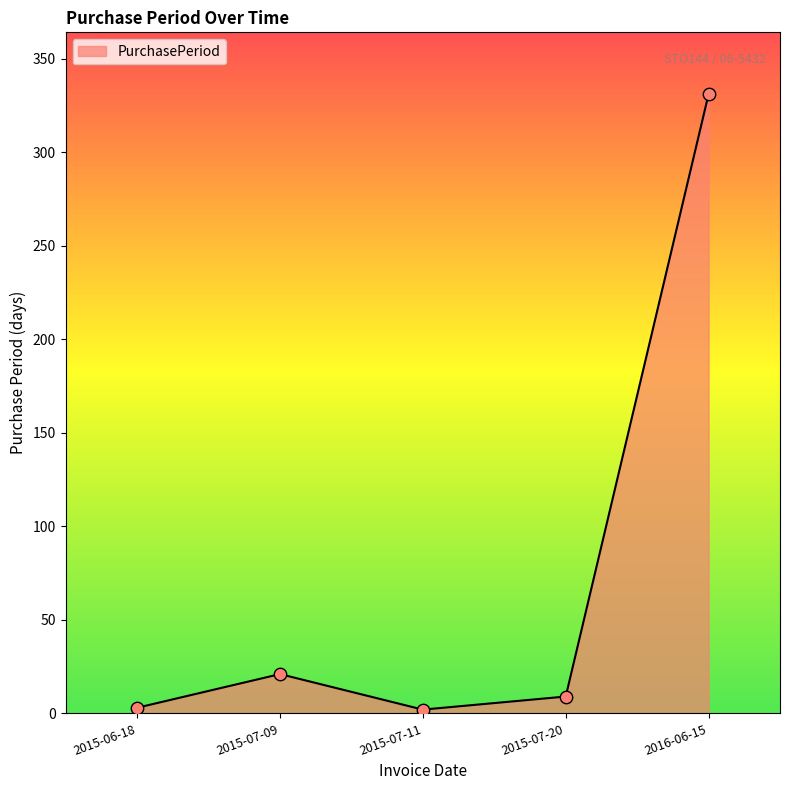

What is the change in value from 2015-07-09 to 2015-07-20?

-12